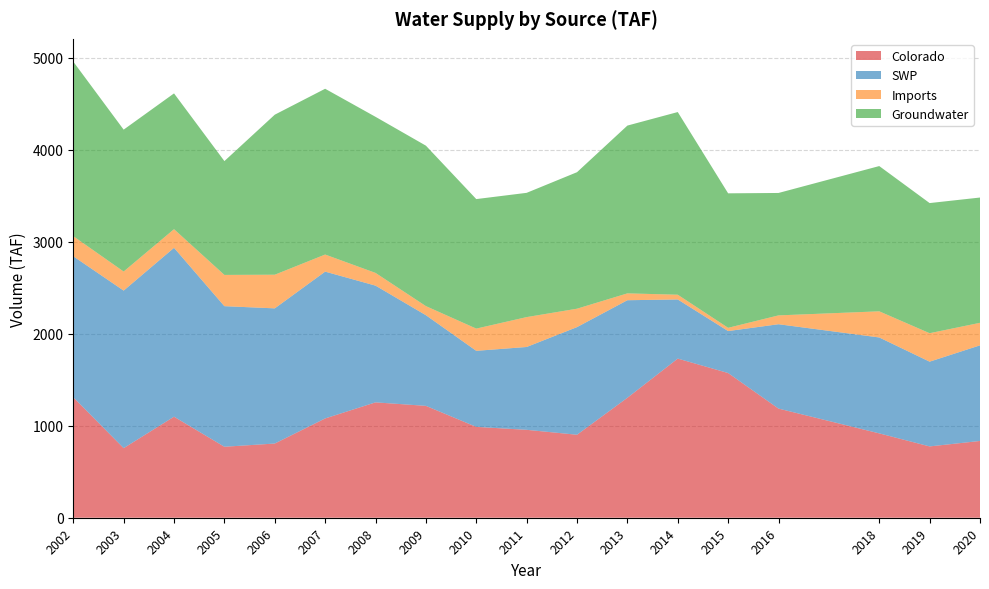

Reading left to right, transcribe all the data shown in this chart.

Colorado: 2002=1309.3	2003=756.6	2004=1098.5	2005=771.7	2006=806.7	2007=1079.4	2008=1254.4	2009=1216.4	2010=987.8	2011=955.8	2012=902.2	2013=1304.1	2014=1730.3	2015=1573.2	2016=1186.6	2018=917.1	2019=775.4	2020=834.7
SWP: 2002=1533.5	2003=1712.9	2004=1836.2	2005=1528.5	2006=1469.7	2007=1596.4	2008=1269.2	2009=985.7	2010=826.9	2011=900.7	2012=1170.4	2013=1060.8	2014=642.9	2015=456.4	2016=917.3	2018=1042.9	2019=921.5	2020=1039.6
Imports: 2002=218.4	2003=207.3	2004=202.6	2005=339.8	2006=365.8	2007=185.8	2008=138.2	2009=98.8	2010=241.6	2011=324.9	2012=200.1	2013=74.5	2014=51.5	2015=35.2	2016=96.1	2018=284.2	2019=309.3	2020=245.0
Groundwater: 2002=1897.6	2003=1542.7	2004=1476.3	2005=1237.6	2006=1739.9	2007=1802.4	2008=1697.1	2009=1744.5	2010=1408.2	2011=1351.0	2012=1484.1	2013=1824.2	2014=1986.1	2015=1462.3	2016=1331.0	2018=1579.3	2019=1414.9	2020=1362.1